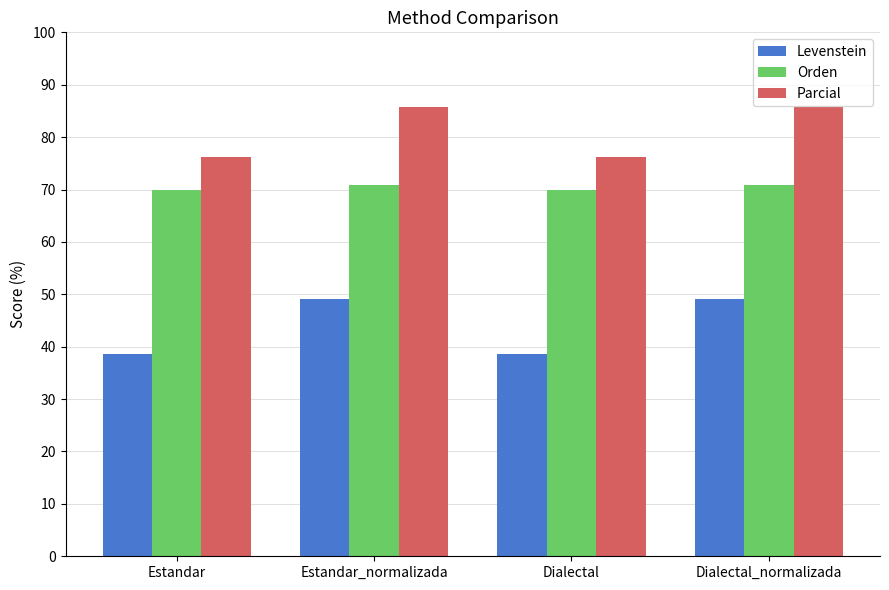

What is the difference between the Parcial values at Estandar and Estandar_normalizada?

9.4